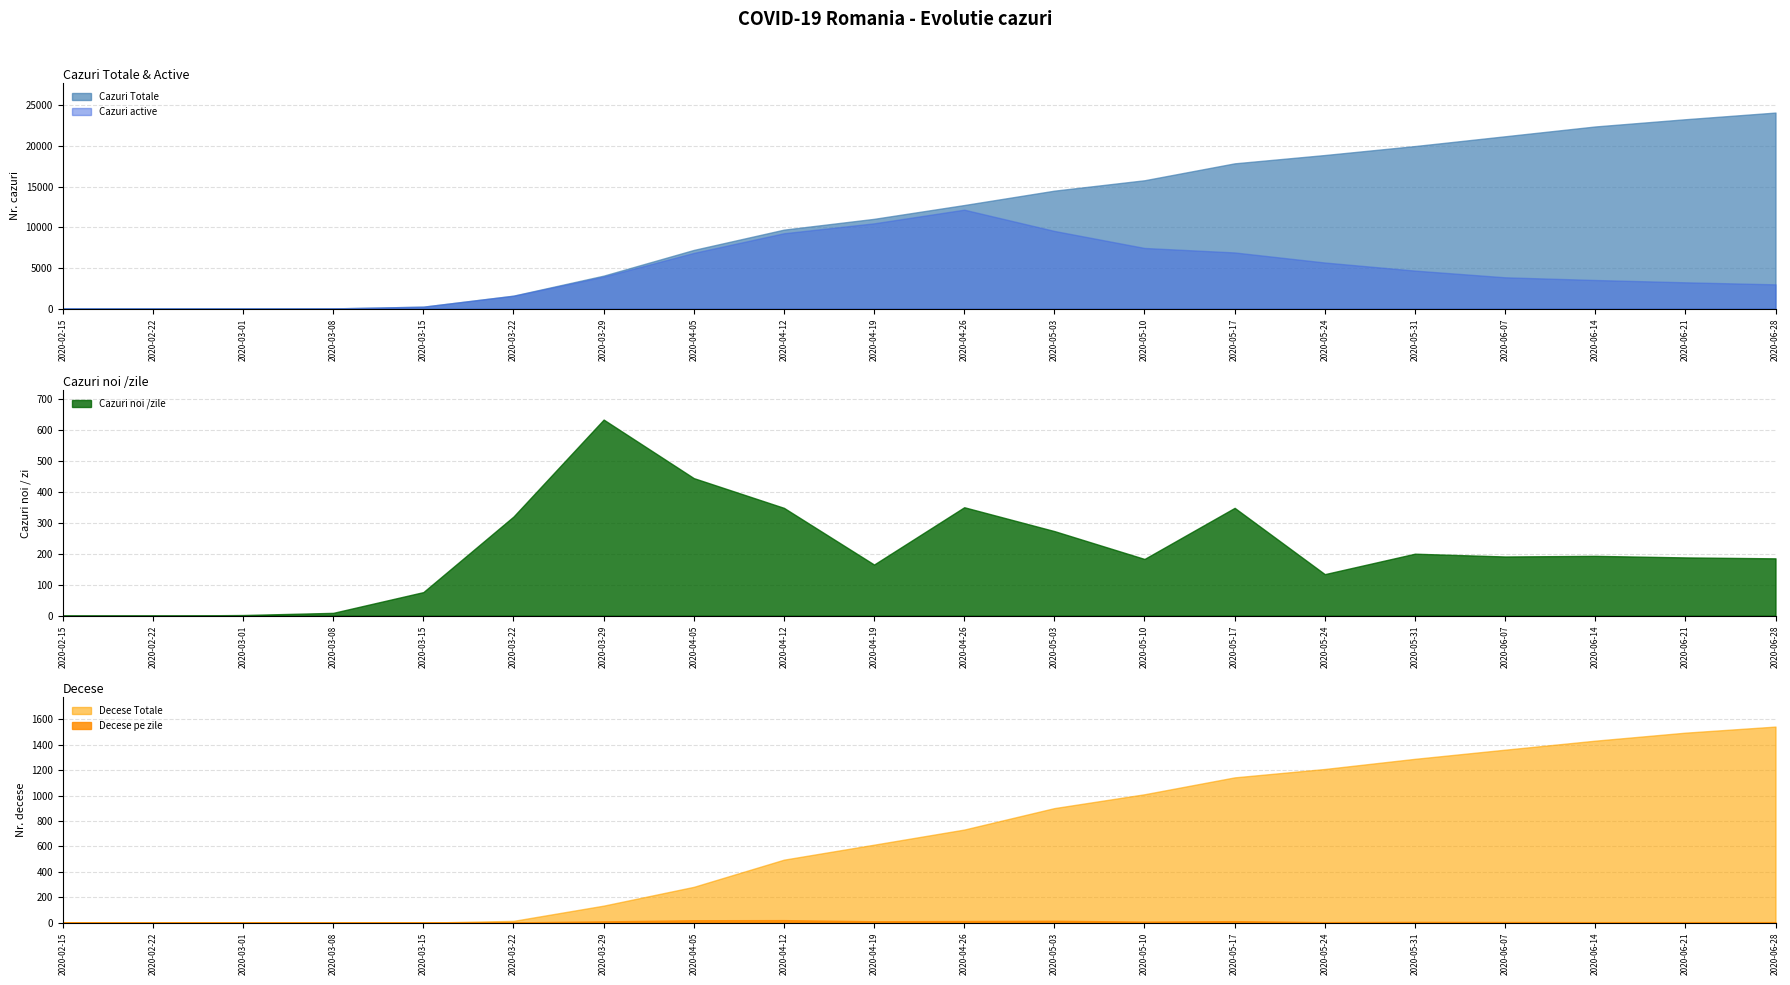

True or false: cazuri_noi has more than 1 points higher than both neighbors.

True